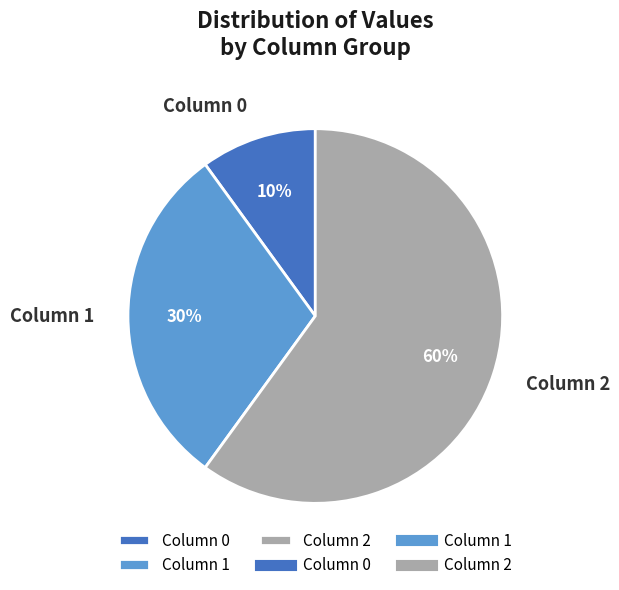

What percentage is the Column 0 slice, to the nearest percent?

10%